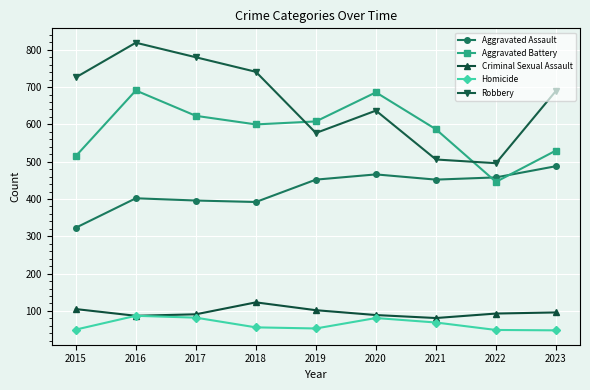

What are all the series names shown in the legend?

Aggravated Assault, Aggravated Battery, Criminal Sexual Assault, Homicide, Robbery